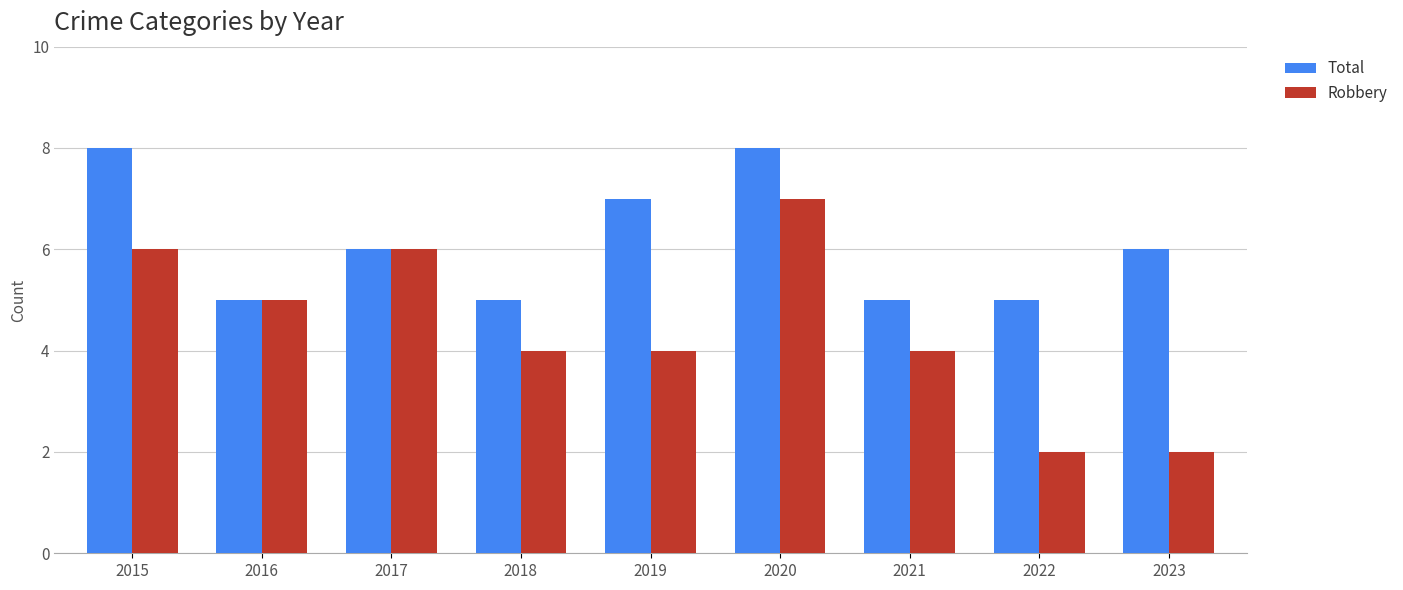

What is the maximum value for Robbery?

7